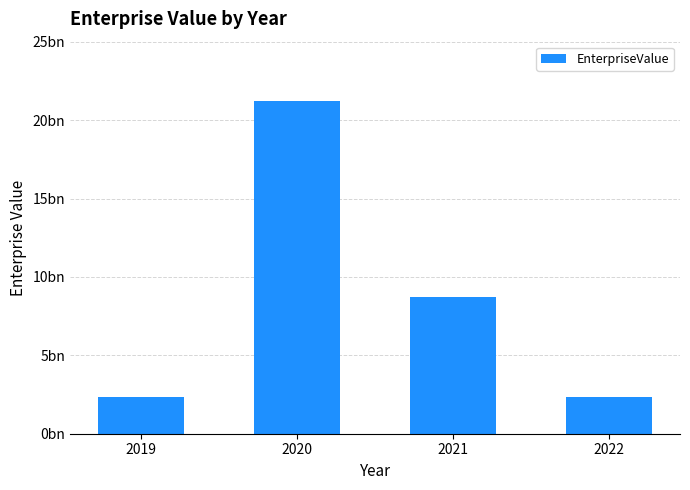

What is the difference between the maximum and minimum values?

18867828890